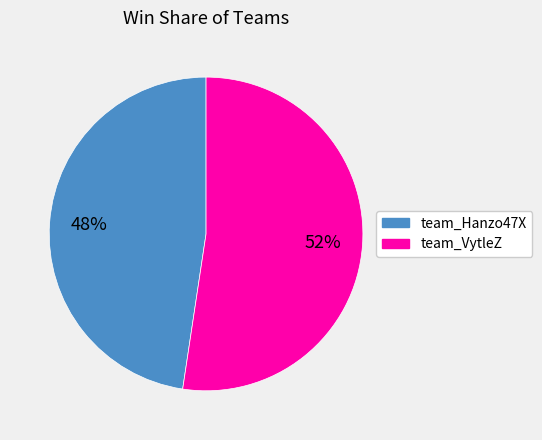

Is team_Hanzo47X the majority of the pie?

No